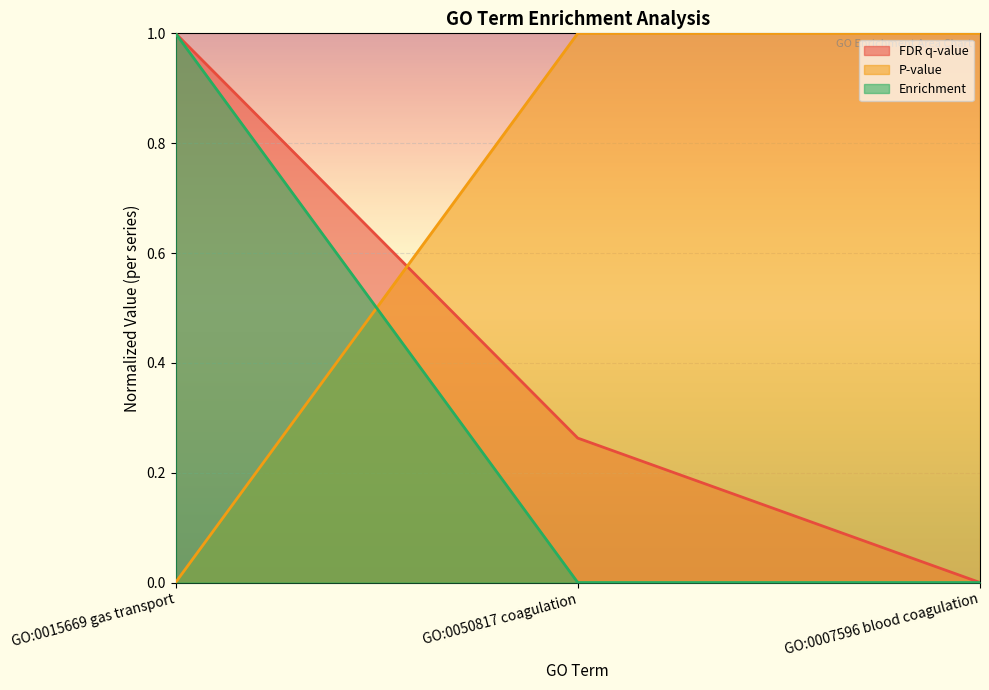

List the series in order of their overall mean, lowest first.

Enrichment, FDR q-value, P-value